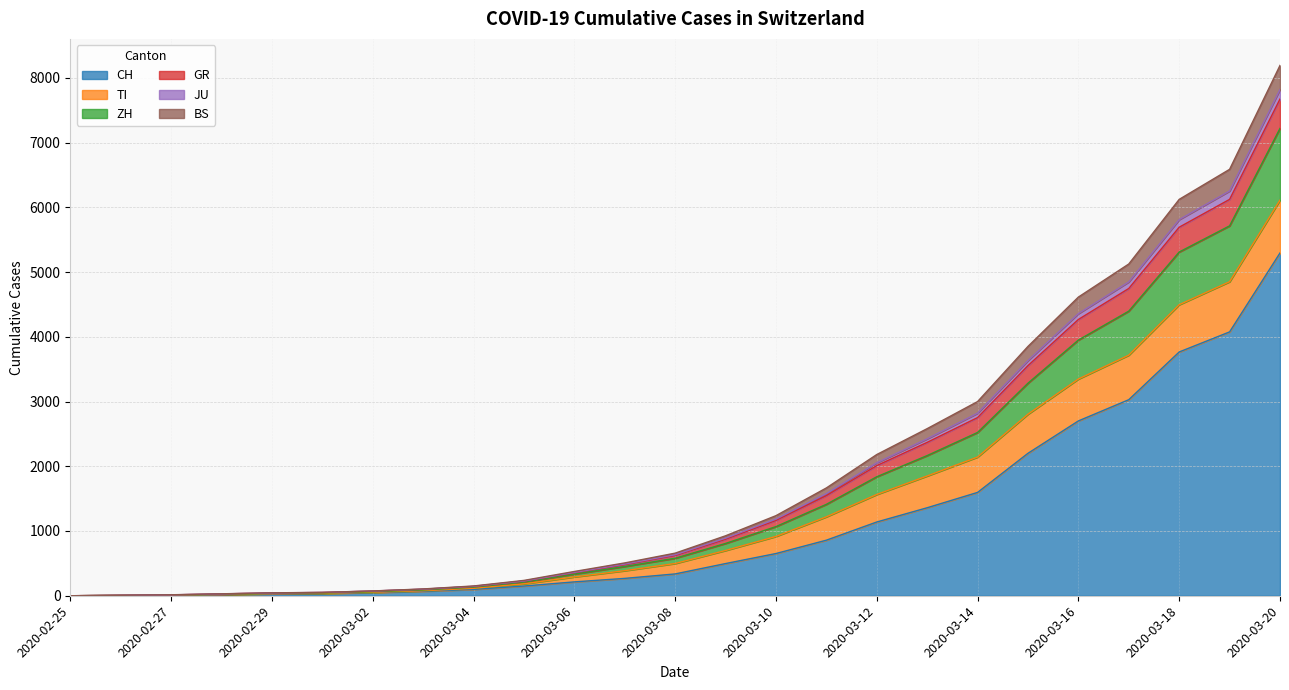

At which category is the sum across all series the highest?

2020-03-20